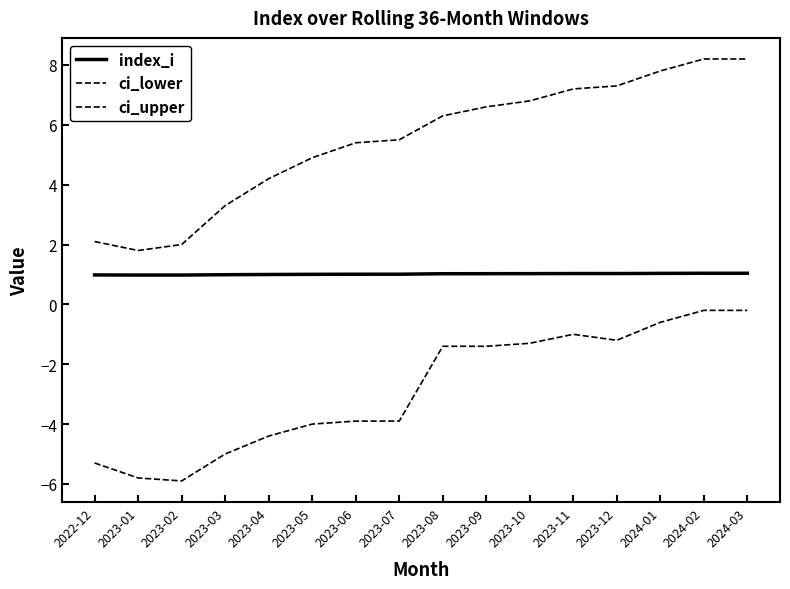

Reading right to left, what are all the values shown in this chart?

index_i: 1.0	1.0	1.0	1.0	1.0	1.0	1.0	1.0	1.0	1.0	1.0	1.0	1.0	1.0	1.0	1.0
ci_lower: -0.2	-0.2	-0.6	-1.2	-1.0	-1.3	-1.4	-1.4	-3.9	-3.9	-4.0	-4.4	-5.0	-5.9	-5.8	-5.3
ci_upper: 8.2	8.2	7.8	7.3	7.2	6.8	6.6	6.3	5.5	5.4	4.9	4.2	3.3	2.0	1.8	2.1